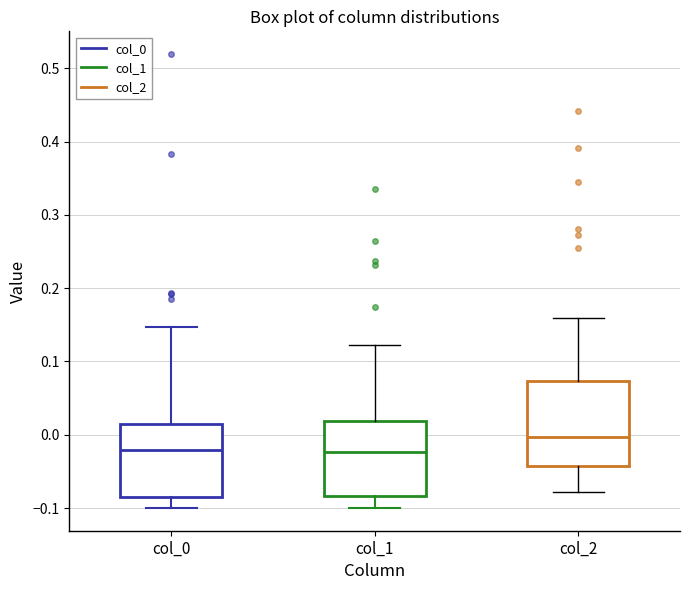

Which box has the highest median line?

col_2